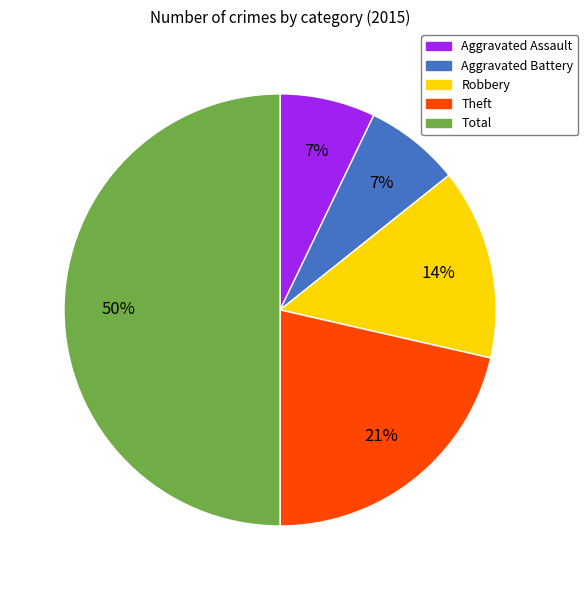

How many slices are in this pie chart?

5